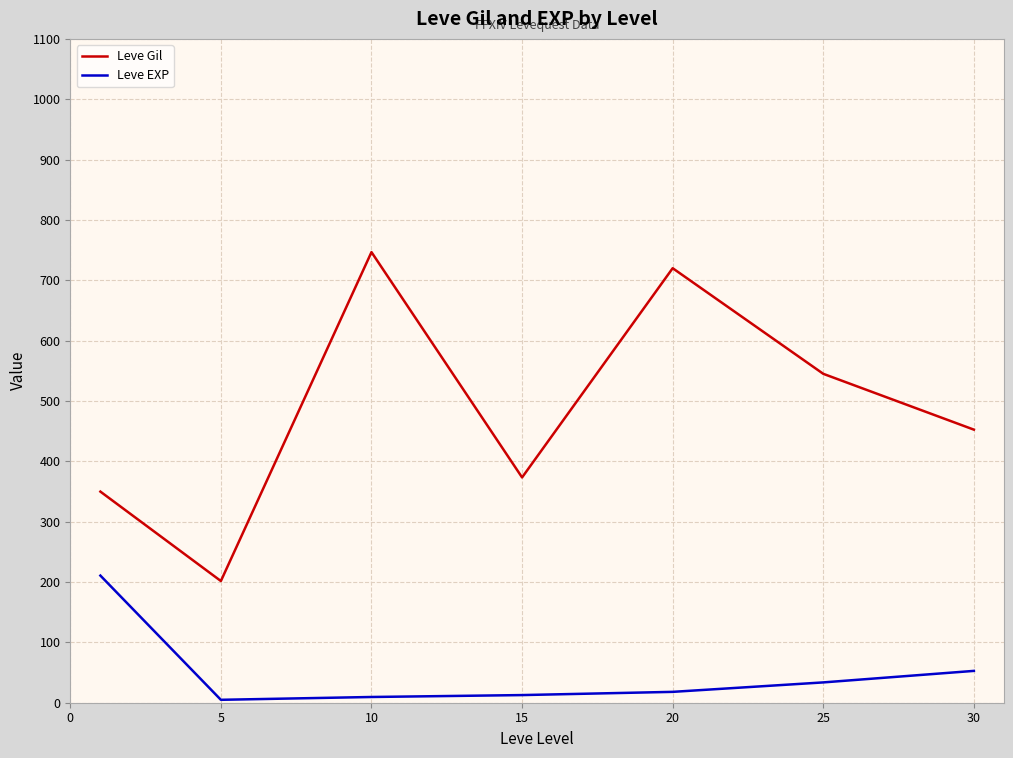

What is the maximum value shown in the chart?

746.7